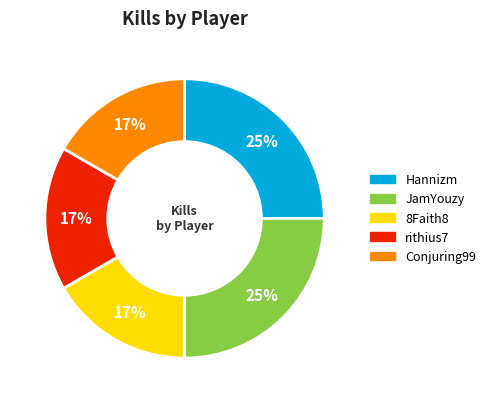

What percentage is the Hannizm slice, to the nearest percent?

25%